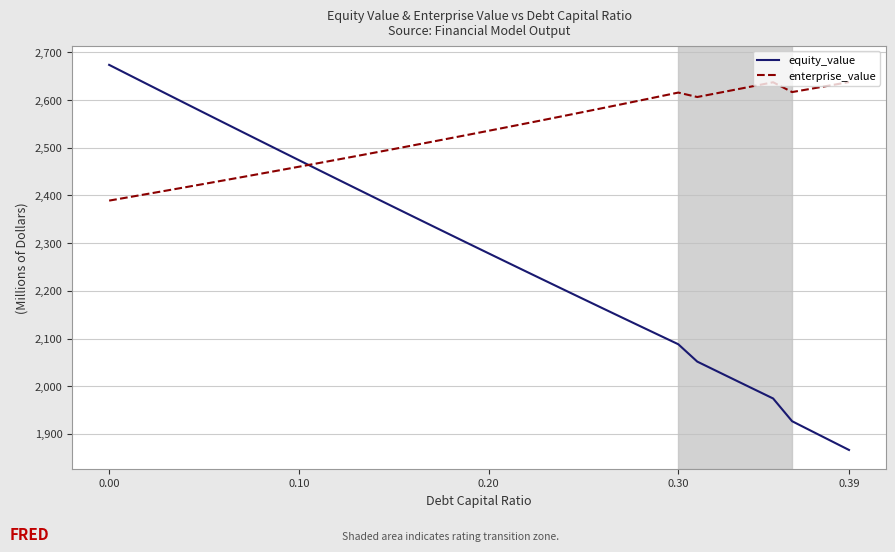

Which series has the largest total across all categories?

enterprise_value